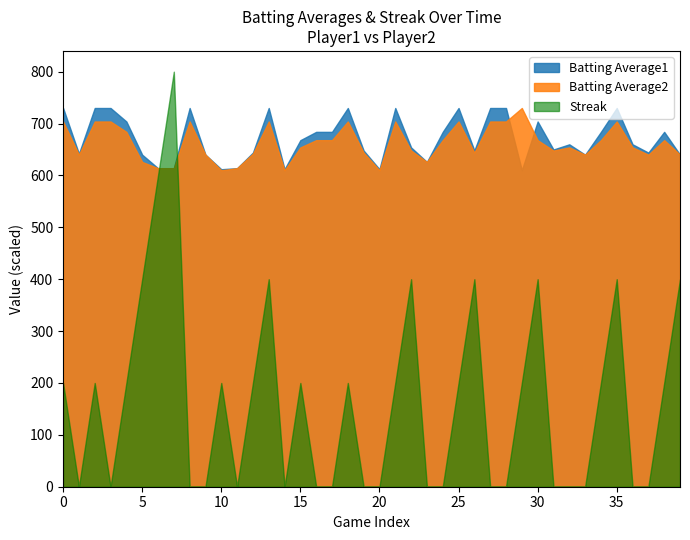

After their last crossing, which series has the higher values: Batting Average2 or Streak?

Batting Average2